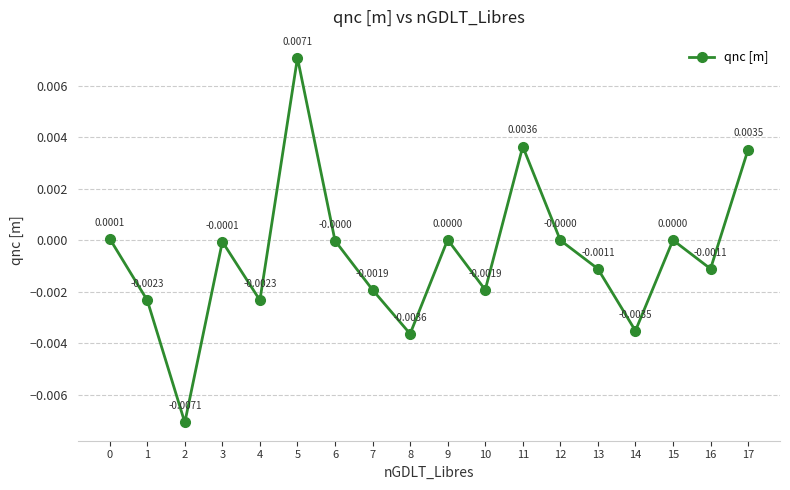

True or false: the data has more than 2 interior local peaks.

True